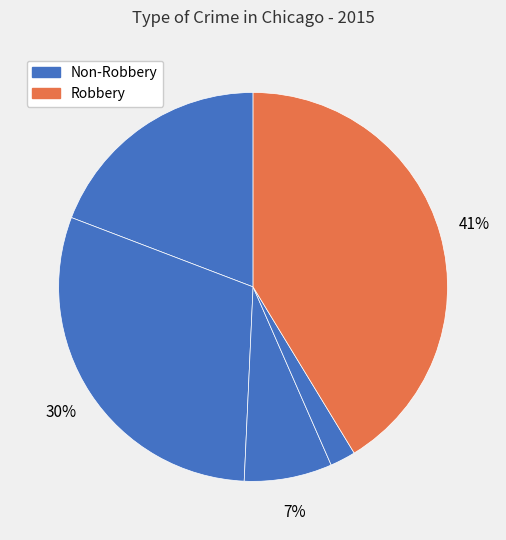

How many slices are in this pie chart?

5